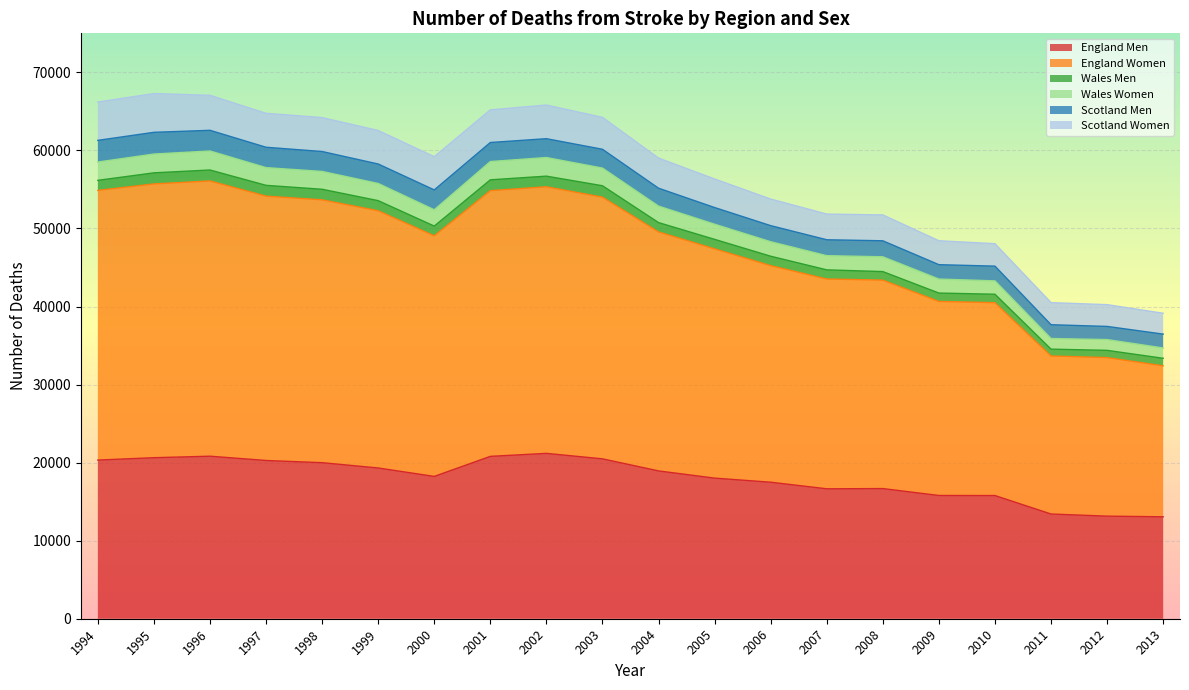

How many lines are shown in the chart?

6